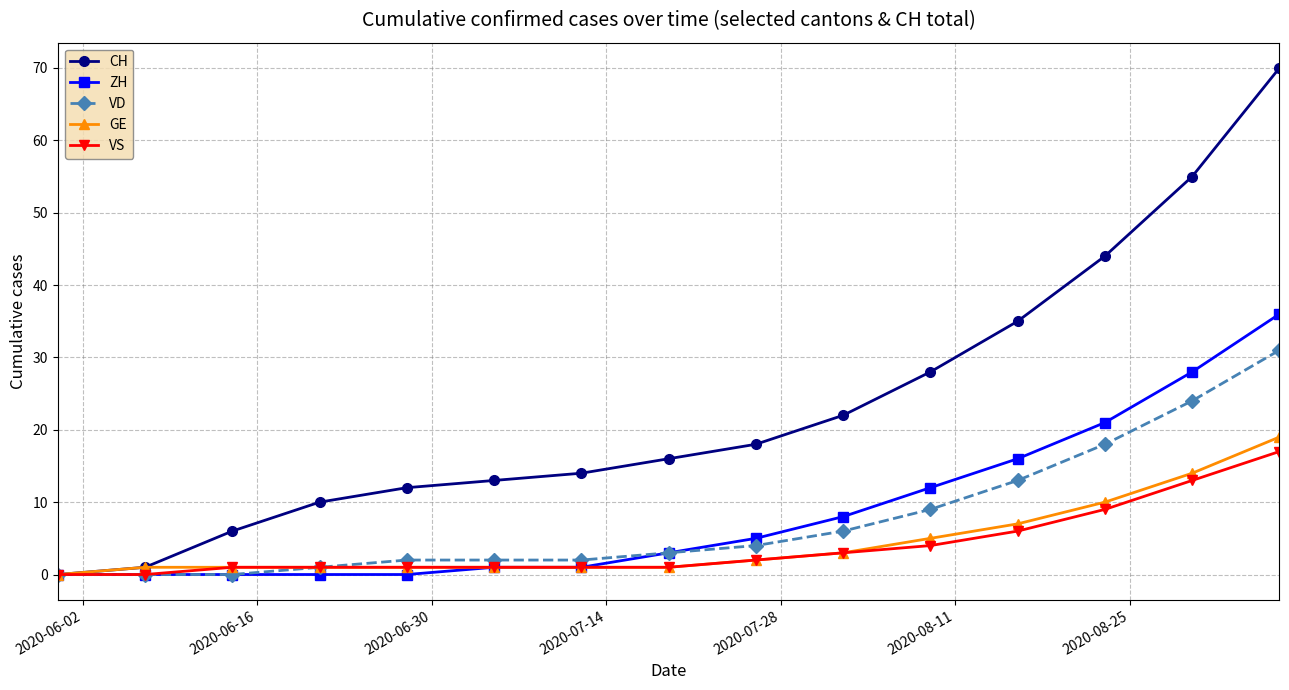

Which series has the widest spread of values?

CH